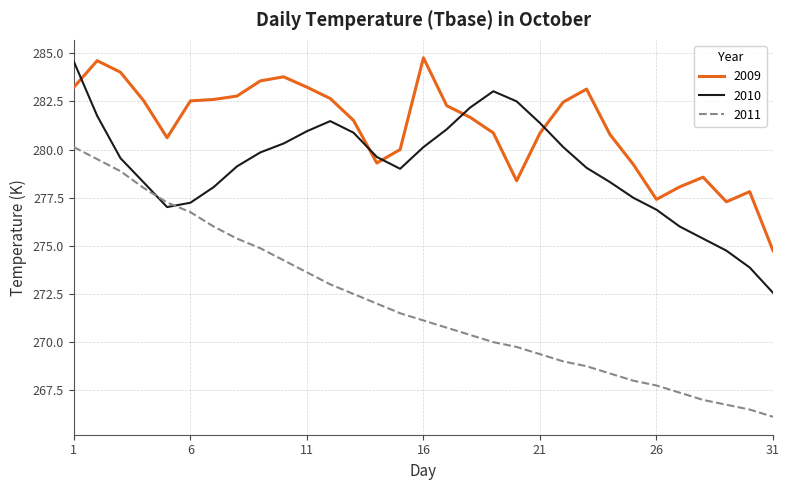

What is the difference between the maximum and minimum values in the 2010 series?

12.0